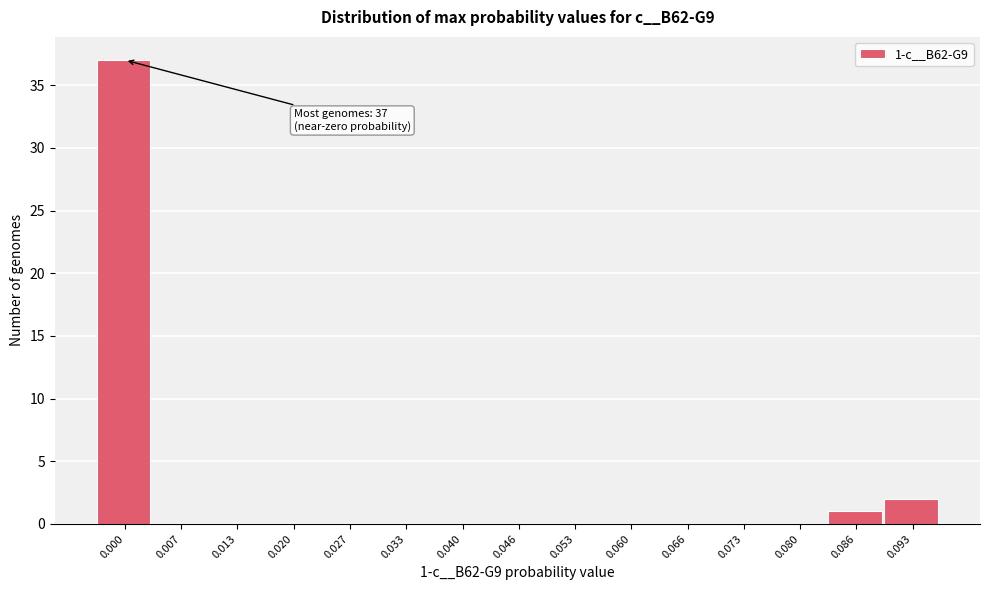

Reading left to right, transcribe all the data shown in this chart.

0.000=37	0.007=0	0.013=0	0.020=0	0.027=0	0.033=0	0.040=0	0.046=0	0.053=0	0.060=0	0.066=0	0.073=0	0.080=0	0.086=1	0.093=2